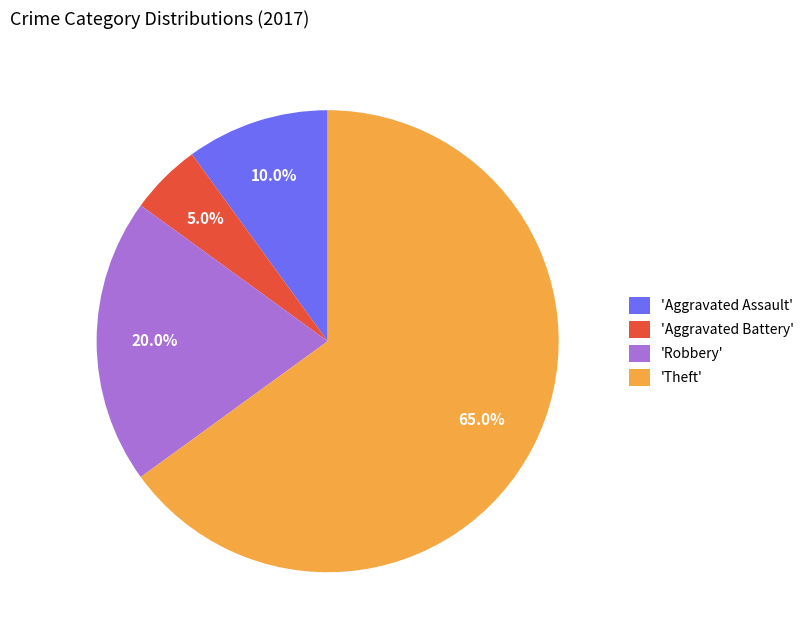

Which has a higher value, 'Theft' or 'Robbery'?

'Theft'